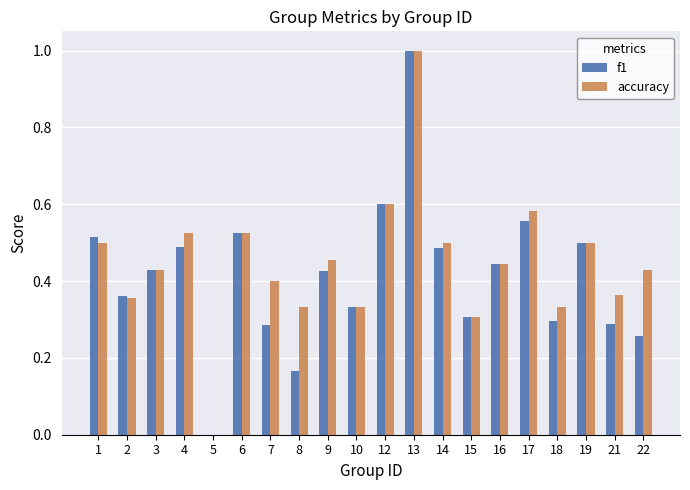

What is the total value across all series at 1?

1.0